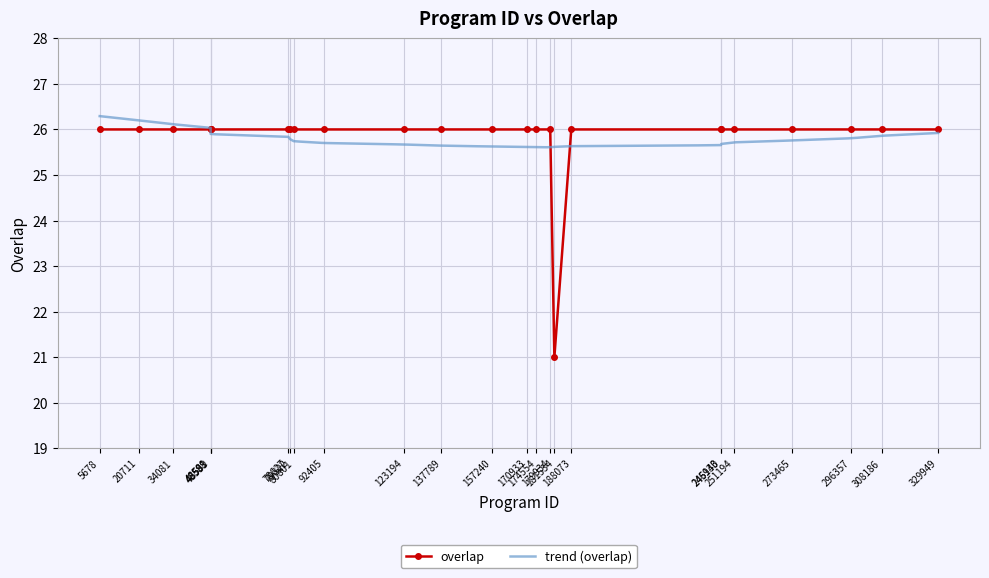

What is the value of the overlap point at the 8th from the left?

26